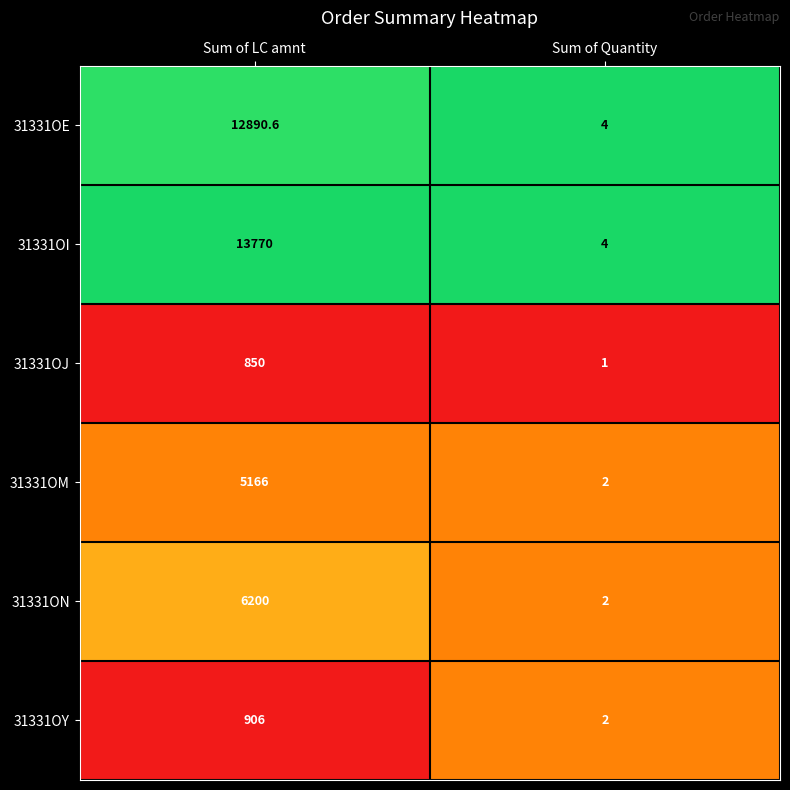

Reading left to right, what are all the values shown in this chart?

31331OE: 12890.6	4.0
31331OI: 13770.0	4.0
31331OJ: 850.0	1.0
31331OM: 5166.0	2.0
31331ON: 6200.0	2.0
31331OY: 906.0	2.0